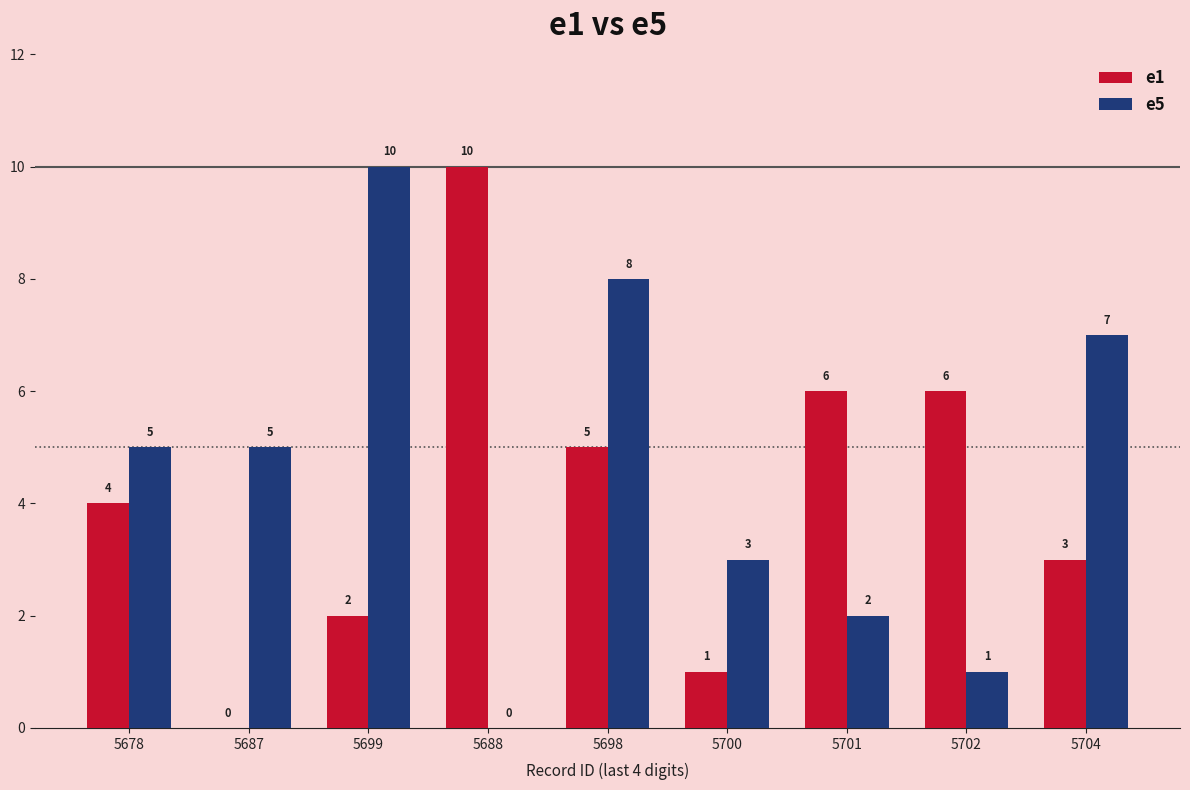

Reading left to right, transcribe all the data shown in this chart.

e1: 5678=4	5687=0	5699=2	5688=10	5698=5	5700=1	5701=6	5702=6	5704=3
e5: 5678=5	5687=5	5699=10	5688=0	5698=8	5700=3	5701=2	5702=1	5704=7